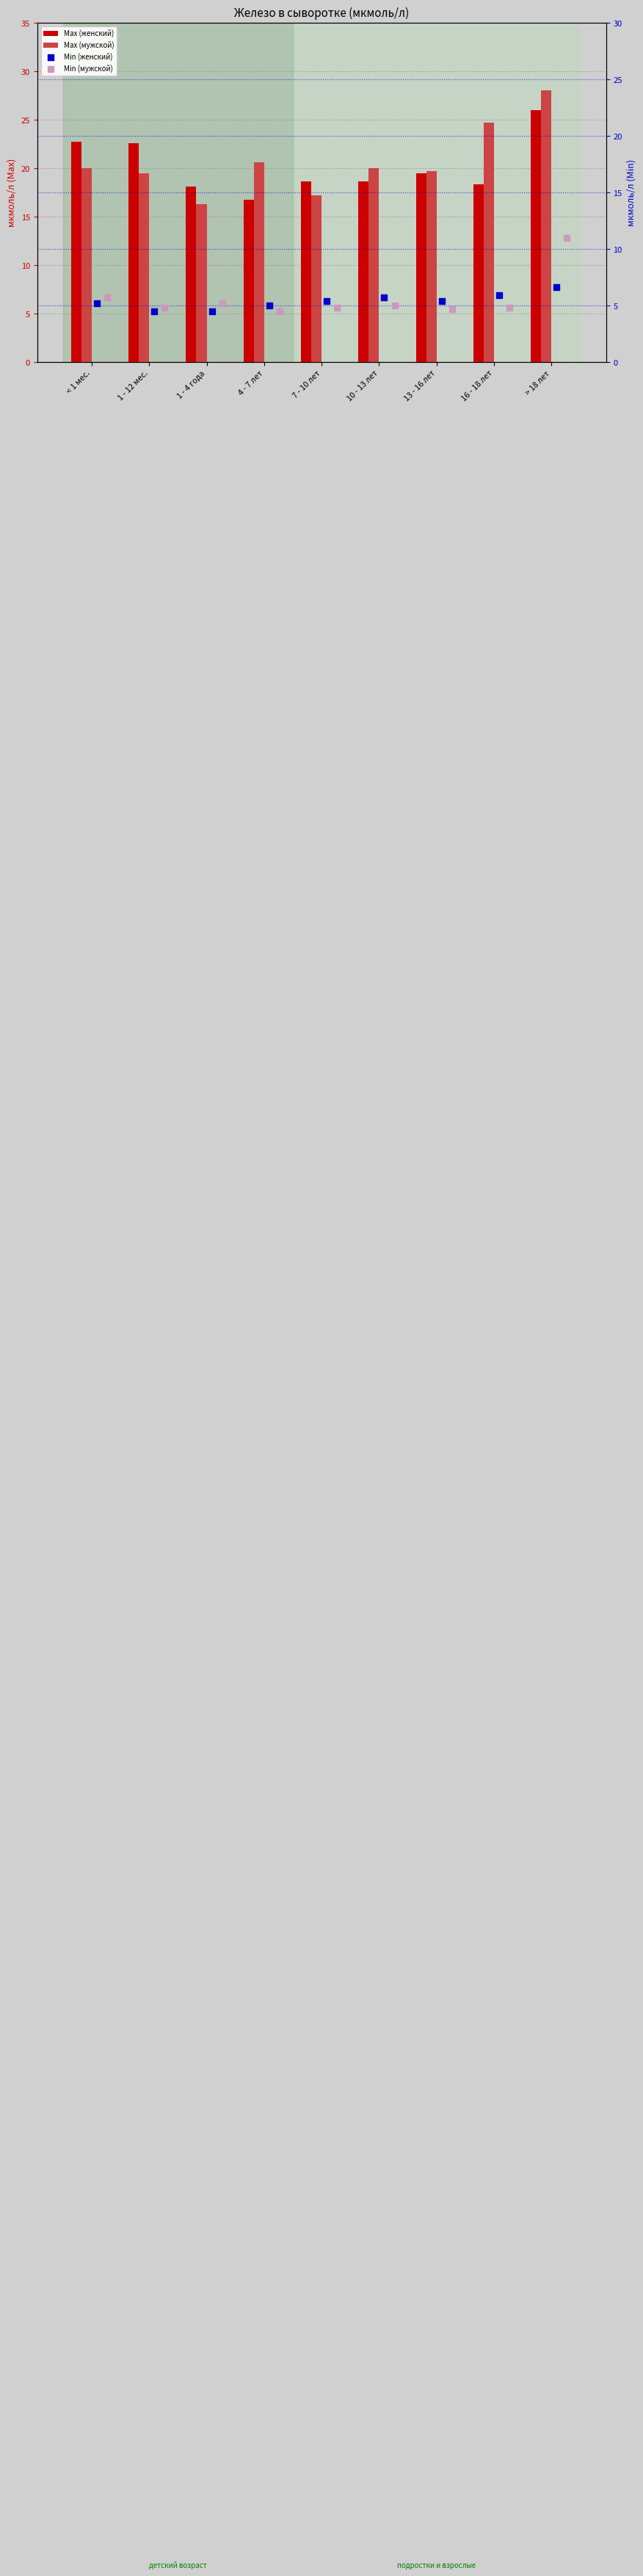

Which series contains the highest Y value?

Max (мужской)